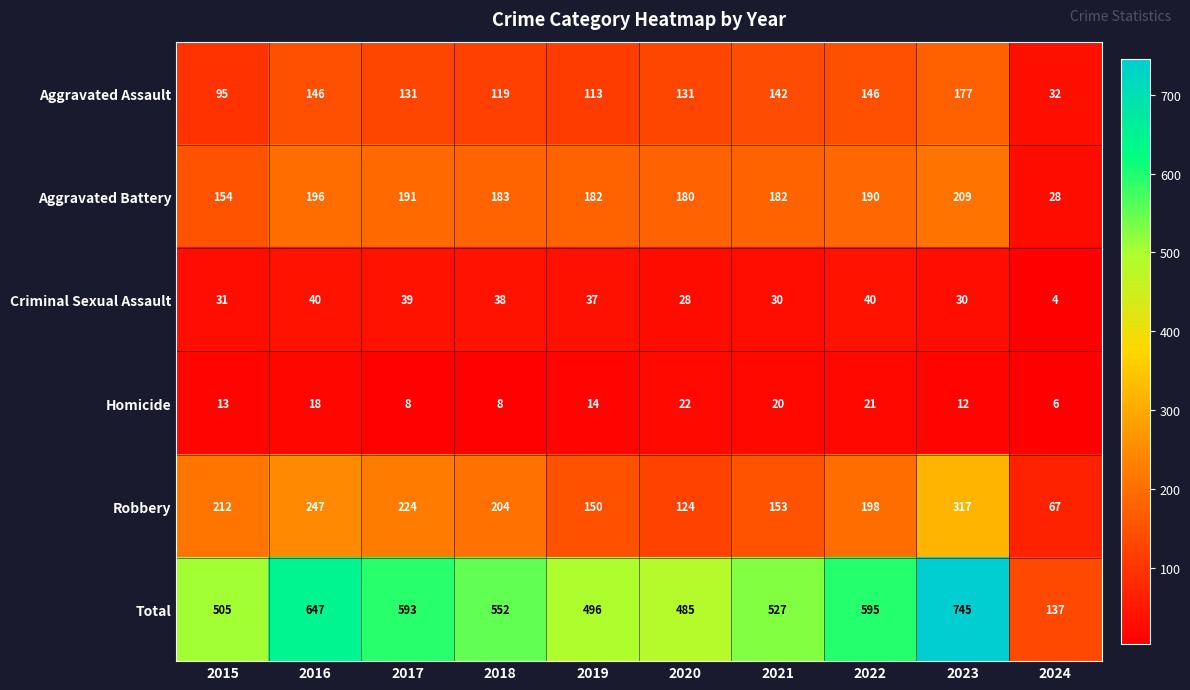

Which label corresponds to the smallest value in the chart?

2024